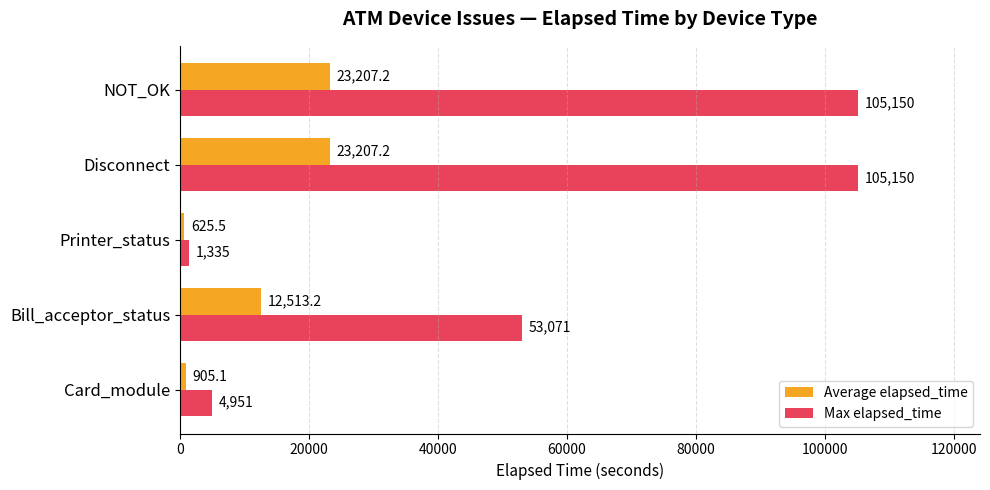

What is the difference between the maximum and minimum values in the Max elapsed_time series?

103815.0